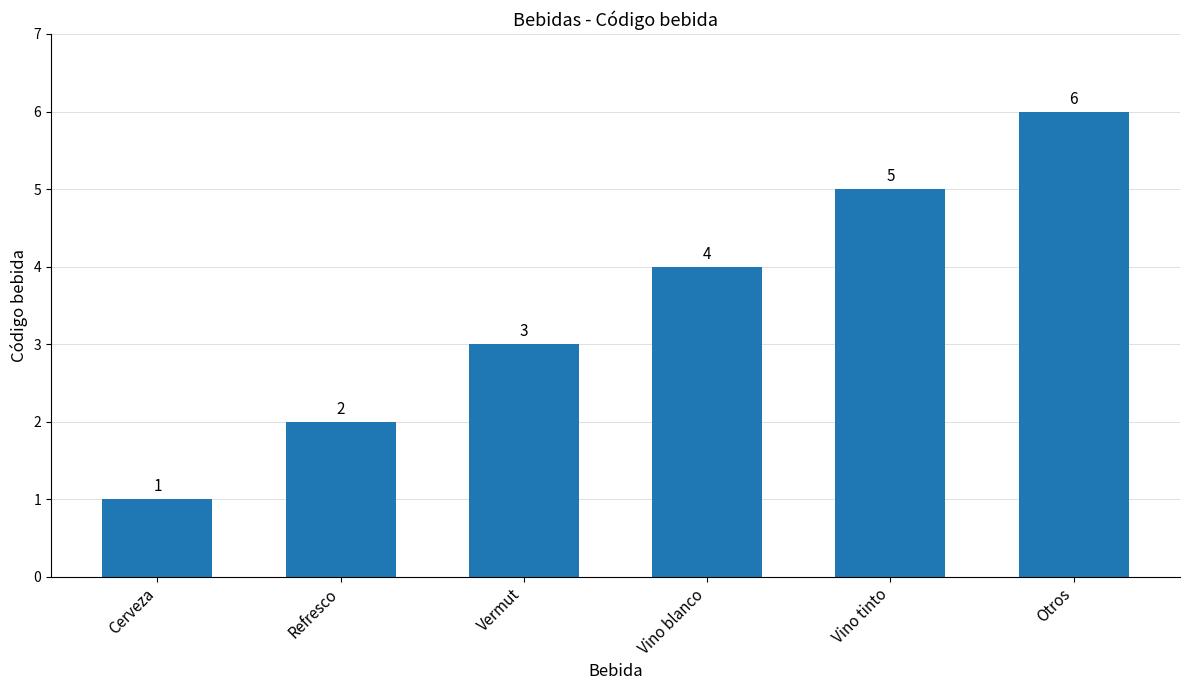

What is the change in value from Cerveza to Refresco?

+1